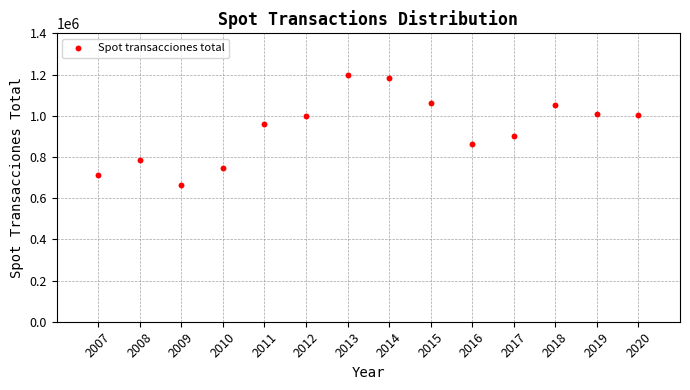

What is the range of X values (max minus min)?

13